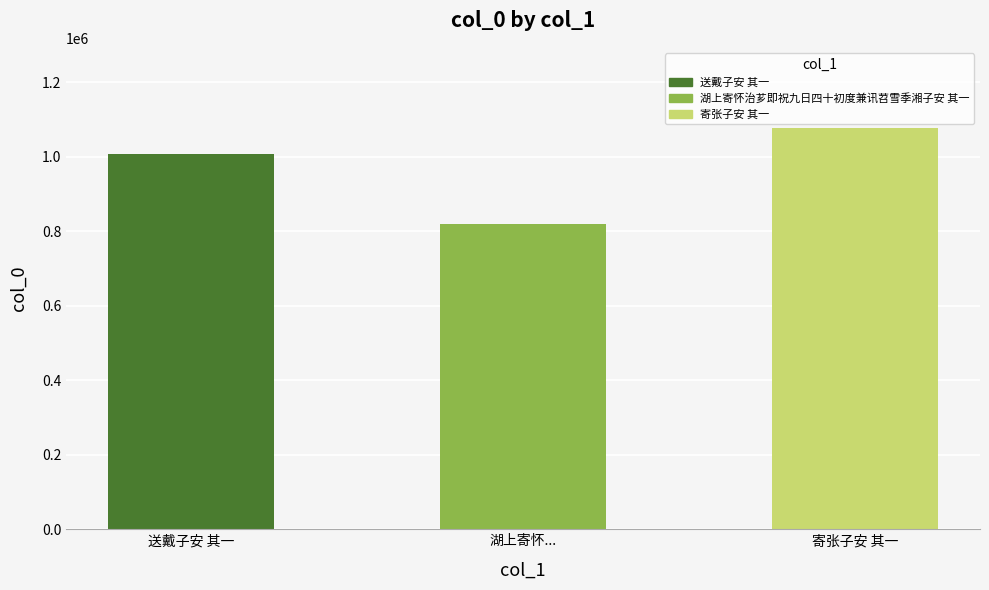

What value does the data have at 湖上寄怀治芗即祝九日四十初度兼讯苕雪季湘子安 其一?

819883